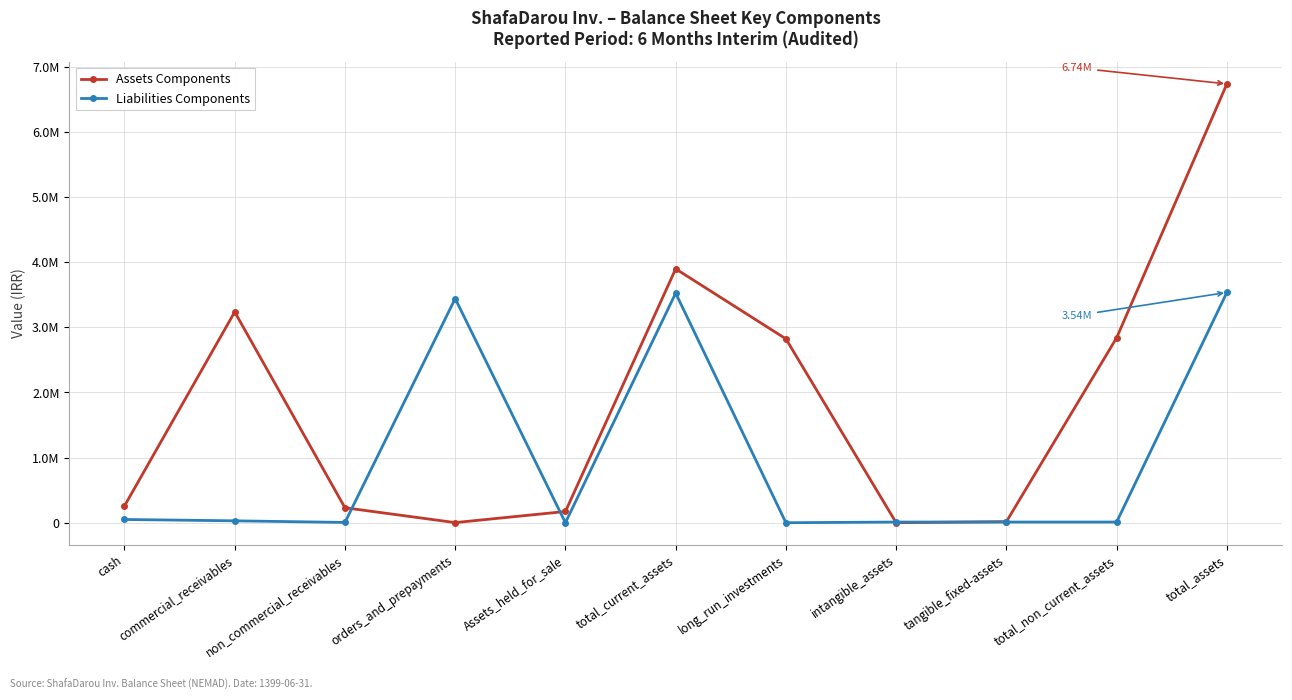

Does the chart have visible grid lines?

Yes